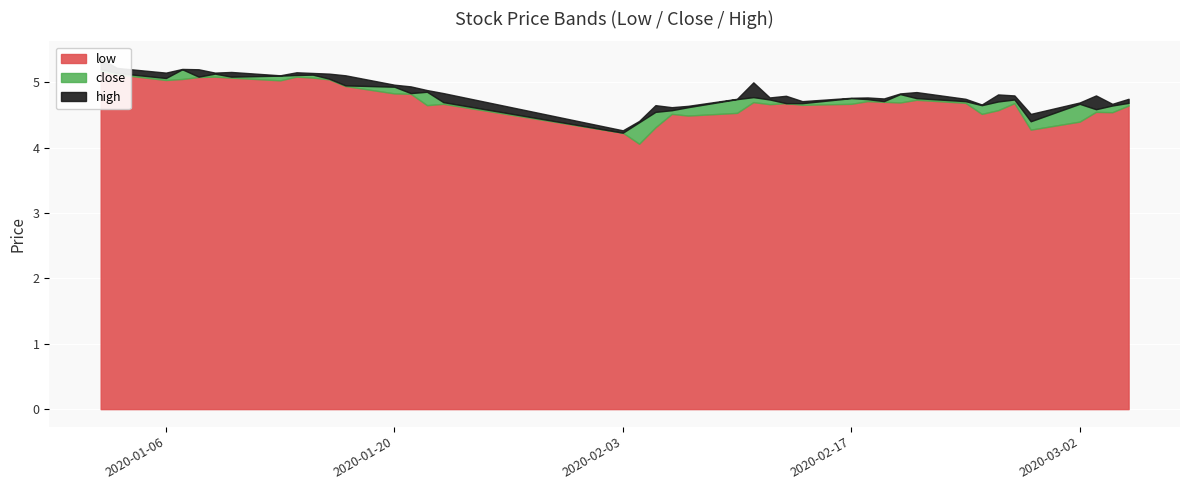

How many lines are shown in the chart?

3